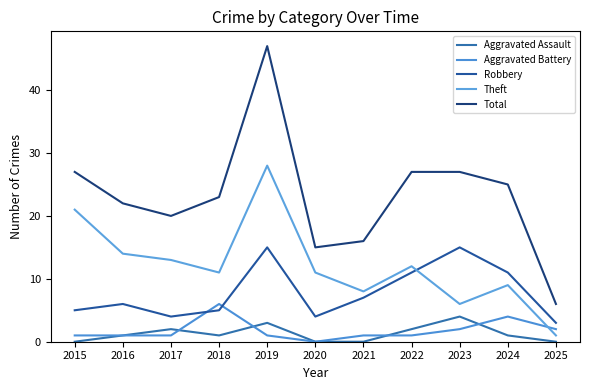

Does the chart have visible grid lines?

No